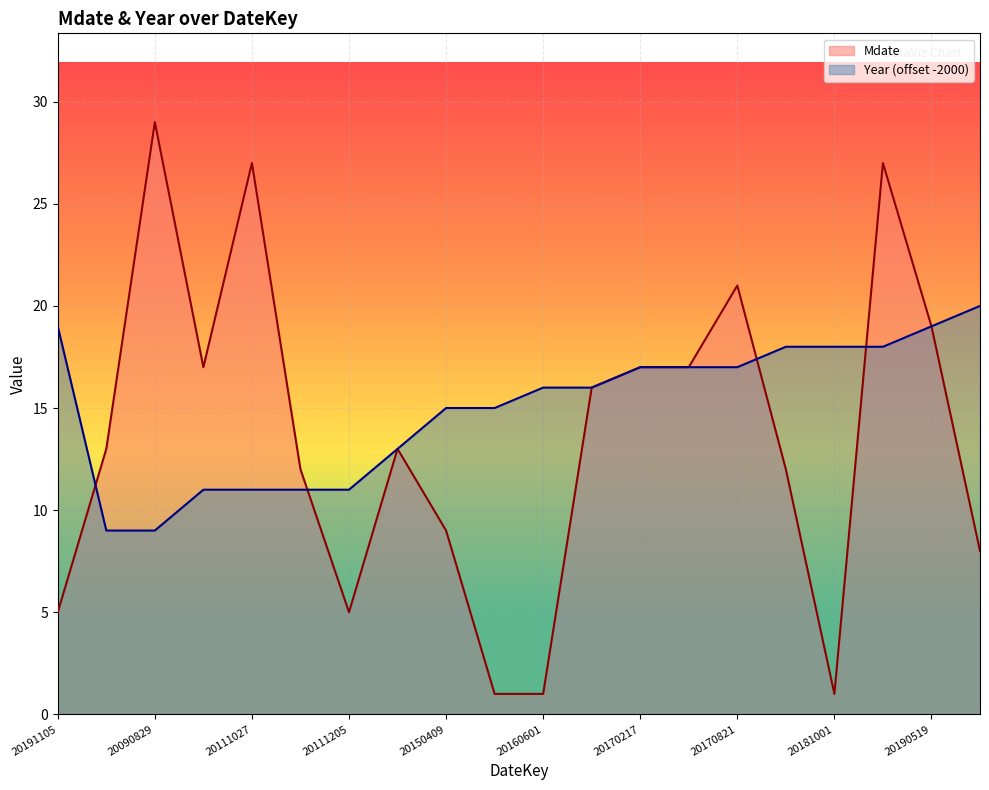

What is the sum of the Mdate values at 20090829 and 20170217?

46